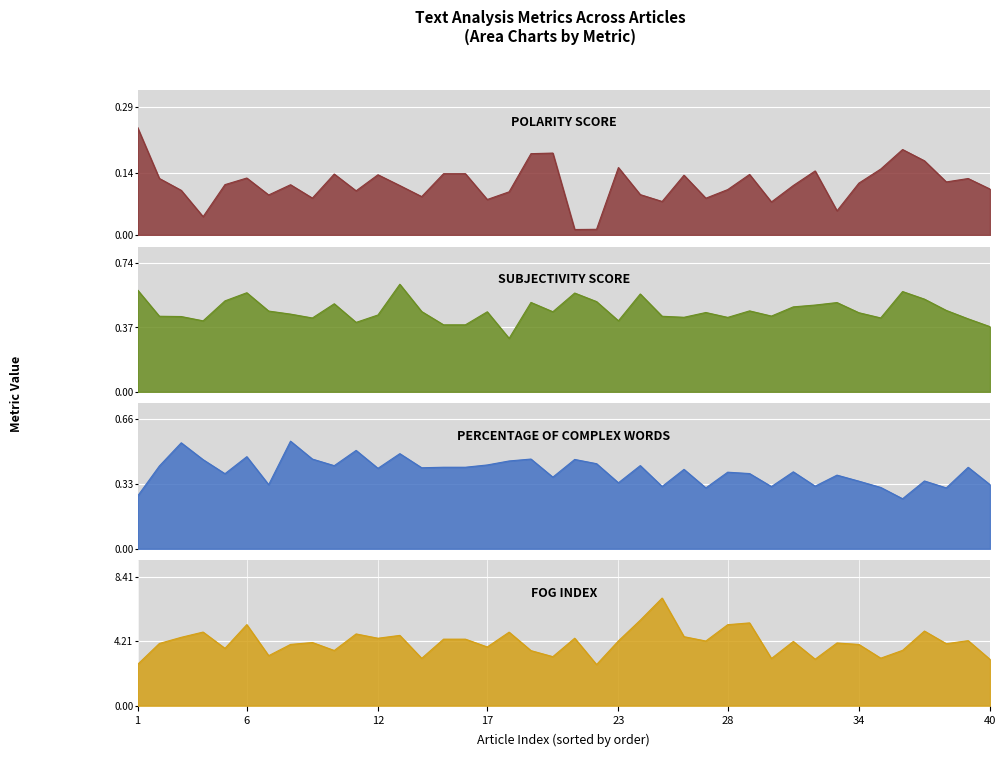

What is the average value of the POLARITY_SCORE series?

0.1